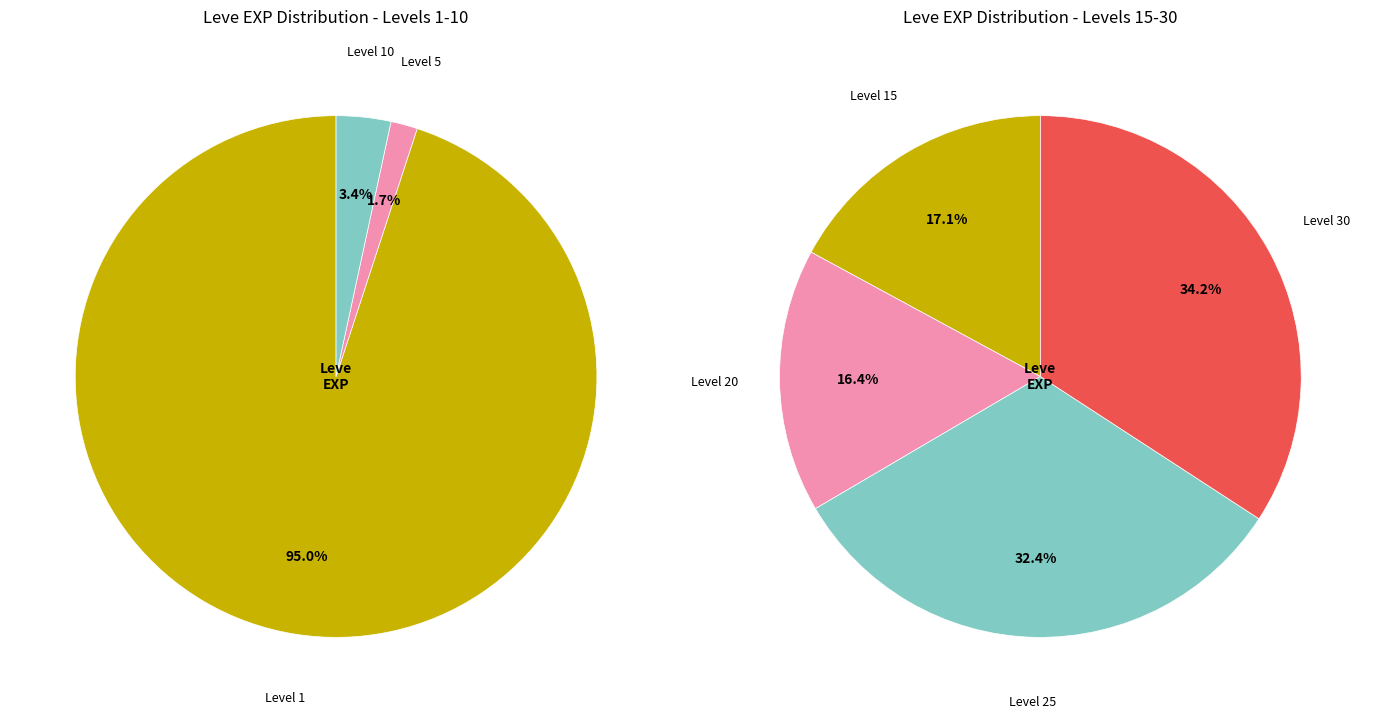

Is Re-crating the Scene the majority of the pie?

No